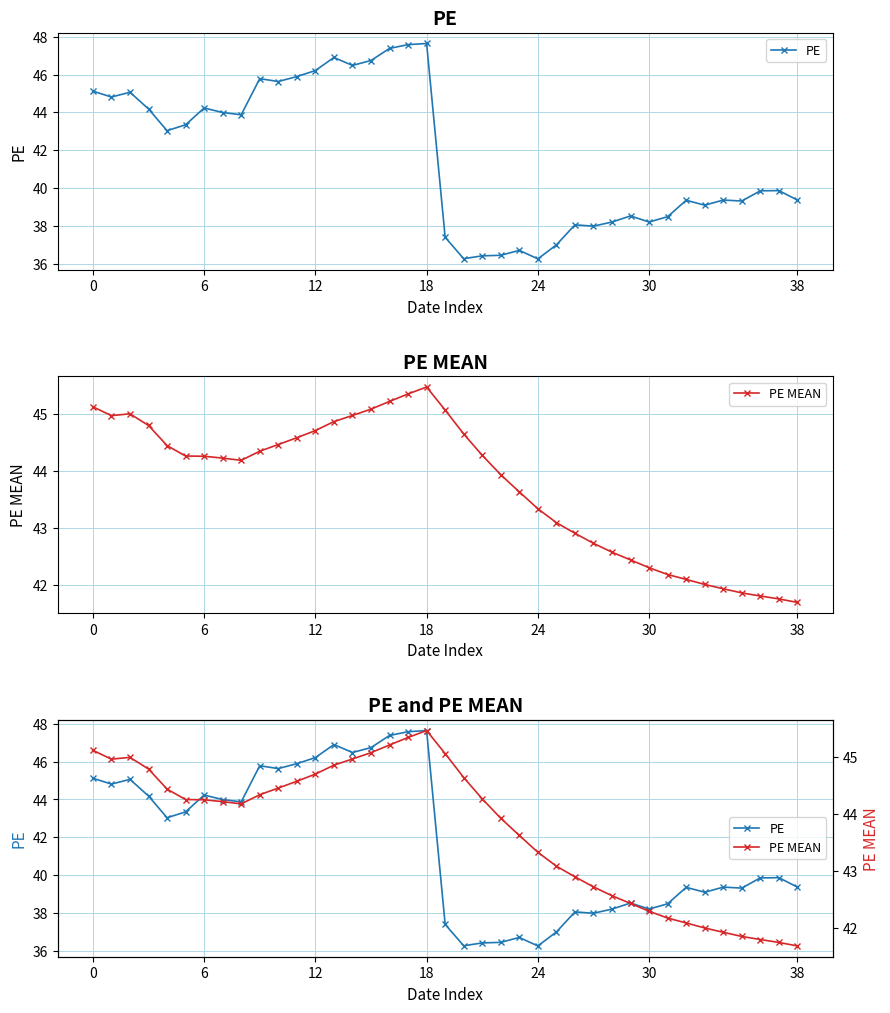

Reading left to right, extract all data points from this chart.

PE: 45.1	44.8	45.1	44.2	43.0	43.3	44.2	44.0	43.9	45.8	45.6	45.9	46.2	46.9	46.5	46.7	47.4	47.6	47.6	37.4	36.3	36.4	36.4	36.7	36.2	37.0	38.0	38.0	38.2	38.5	38.2	38.5	39.4	39.1	39.4	39.3	39.9	39.9	39.4
PE MEAN: 45.1	45.0	45.0	44.8	44.4	44.3	44.3	44.2	44.2	44.3	44.5	44.6	44.7	44.9	45.0	45.1	45.2	45.3	45.5	45.1	44.6	44.3	43.9	43.6	43.3	43.1	42.9	42.7	42.6	42.4	42.3	42.2	42.1	42.0	41.9	41.9	41.8	41.8	41.7